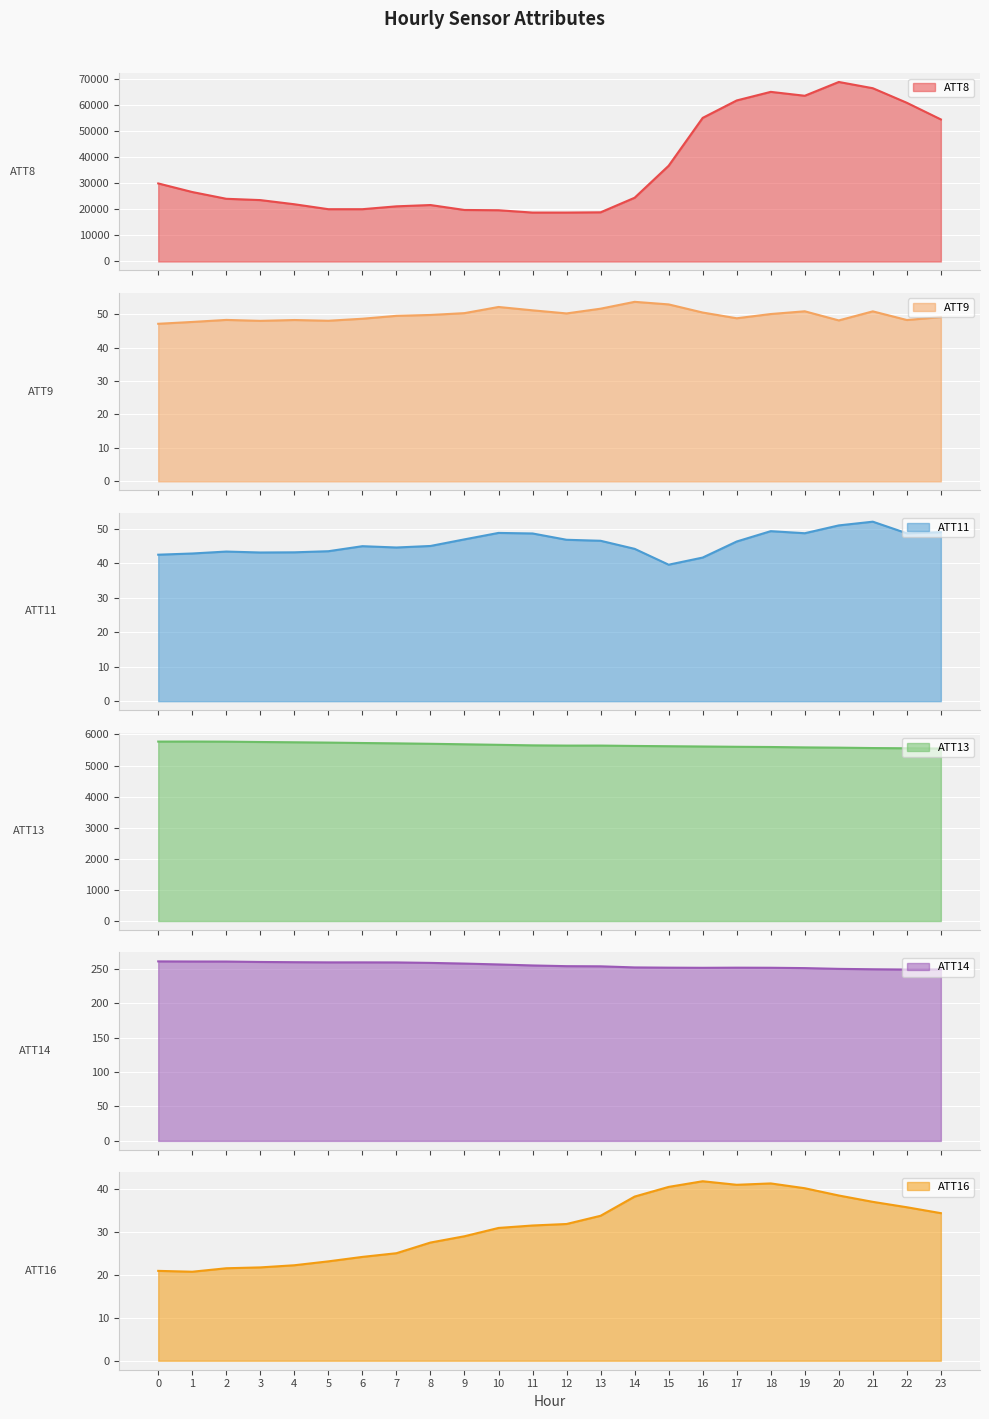

The ATT14 series shows 69.9 at 5. True or false?

False